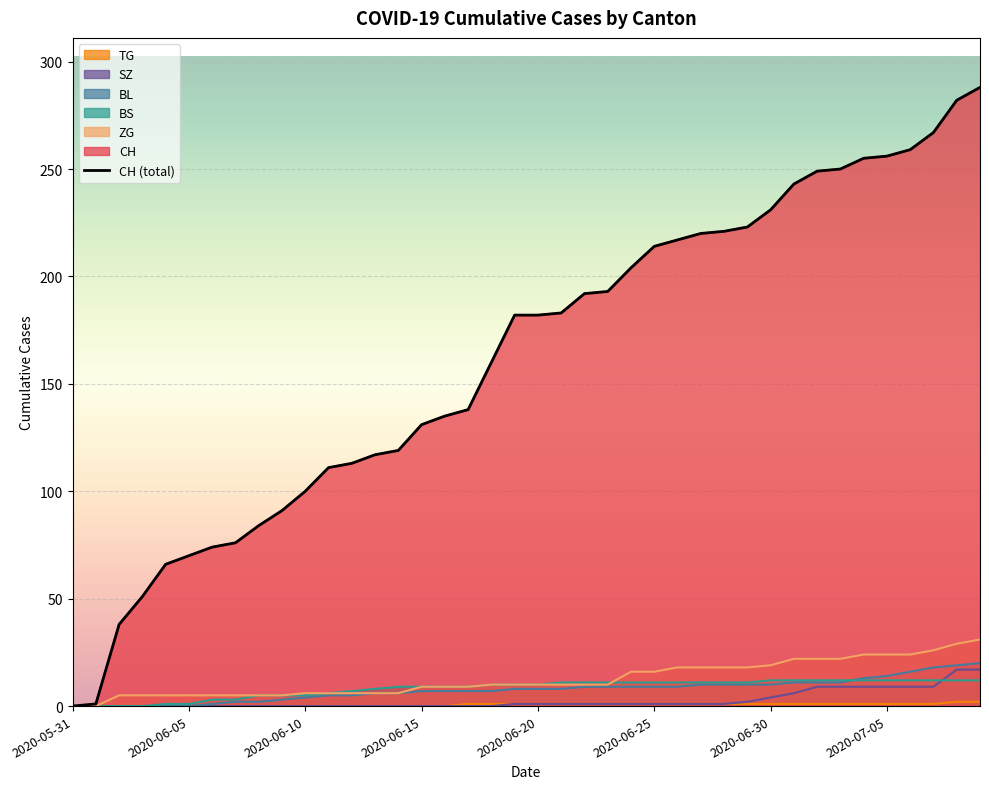

At which label does the data first exceed 182?

21